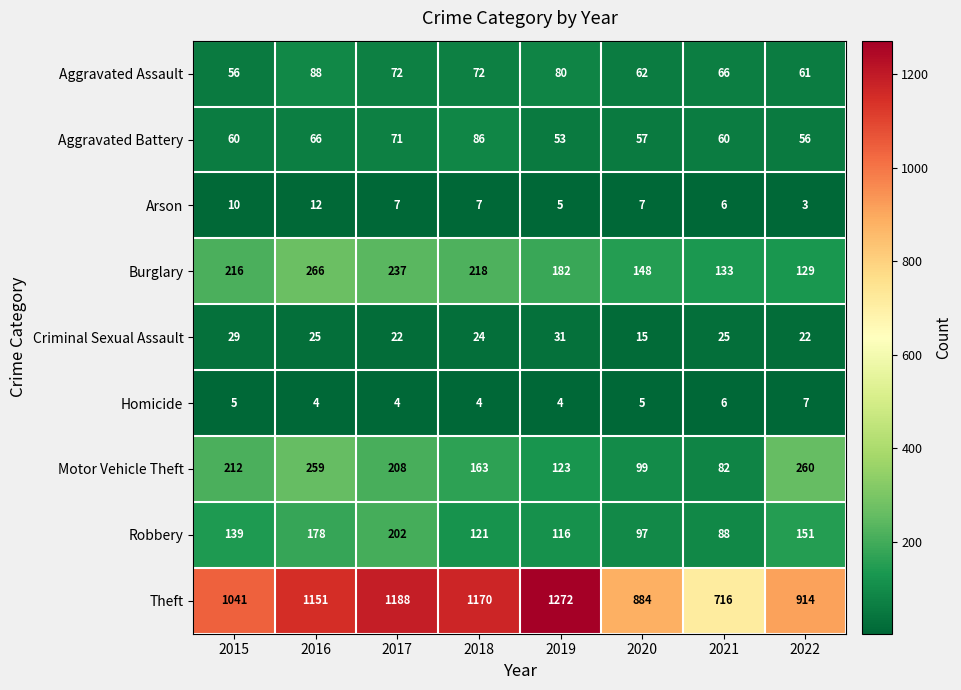

Which series changed the most between 2015 and 2019?

Theft